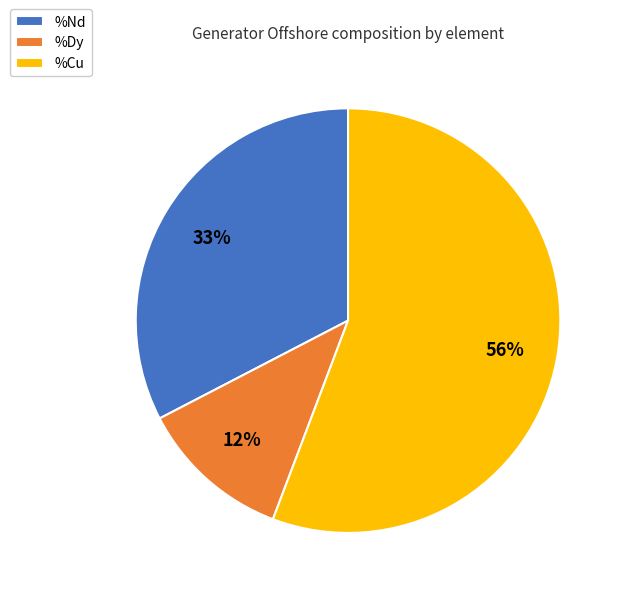

What is the smallest slice in the pie chart?

%Dy